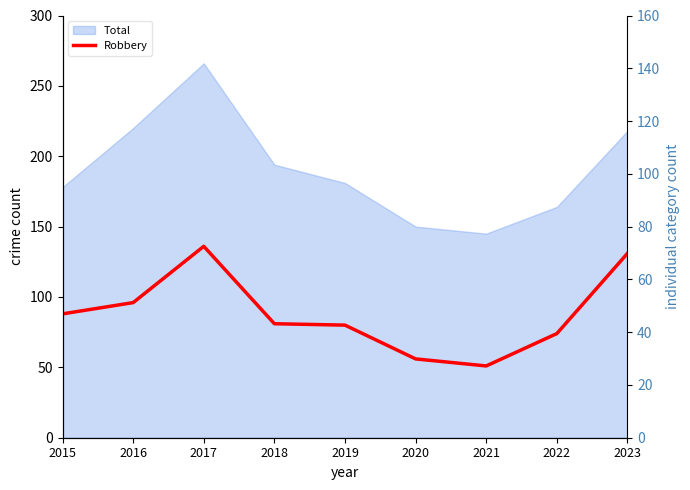

Where is the data nearest to the value 93?

2016